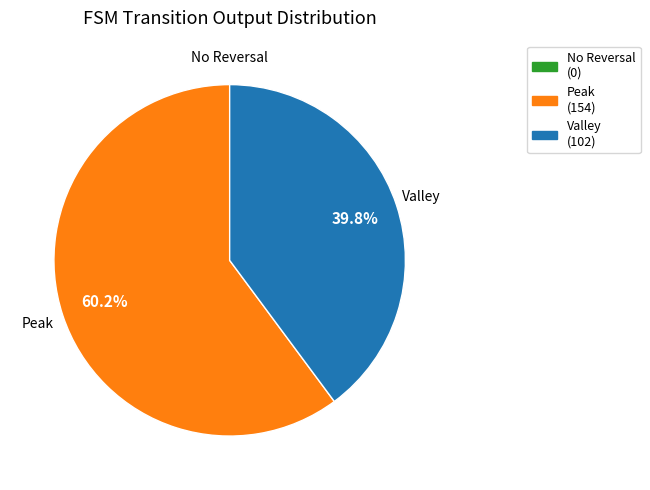

Is there a majority slice in this chart?

Yes